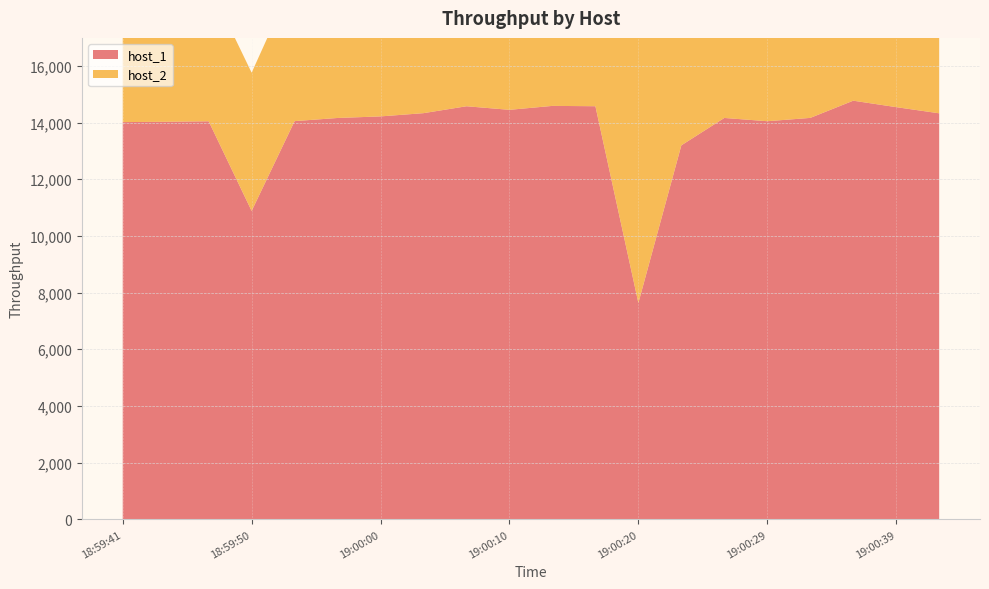

Reading left to right, transcribe all the data shown in this chart.

host_1: 14014.7	14027.1	14043.5	10879.8	14049.4	14160.7	14215.9	14330.3	14573.9	14447.9	14587.0	14575.0	7634.8	13195.1	14161.1	14046.2	14163.1	14770.2	14542.6	14325.0
host_2: 4902.3	4854.8	4854.3	4878.3	5063.3	11289.3	11865.2	12146.8	6592.1	8964.3	12419.6	12404.5	11901.2	4122.6	6939.0	12410.4	12463.8	12907.2	4955.4	12740.1